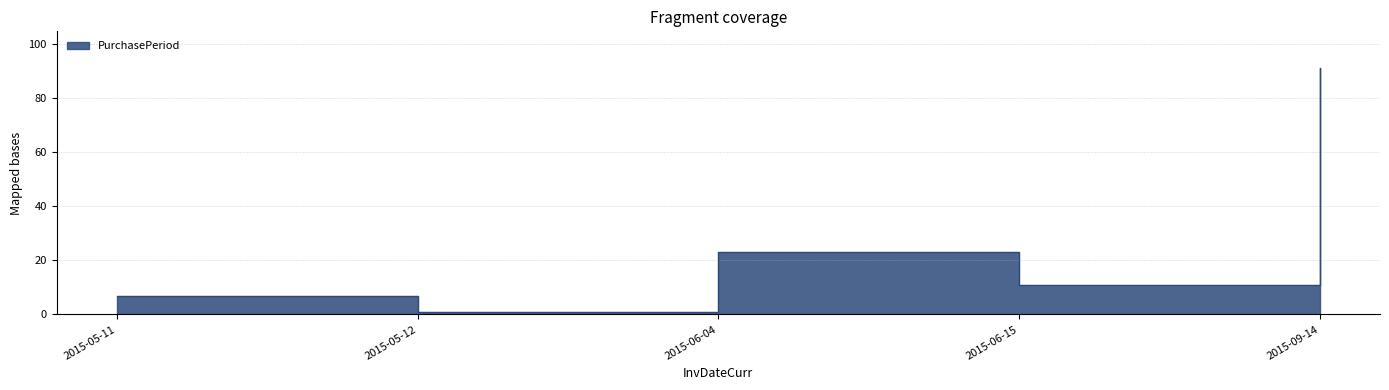

What is the label of the 3rd point from the left?

2015-06-04